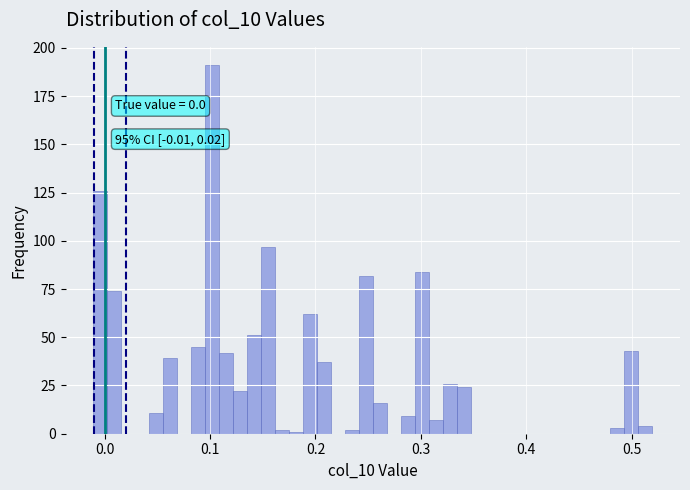

Read against the x-axis, roughly where is the centre of the tallest bar?

0.10